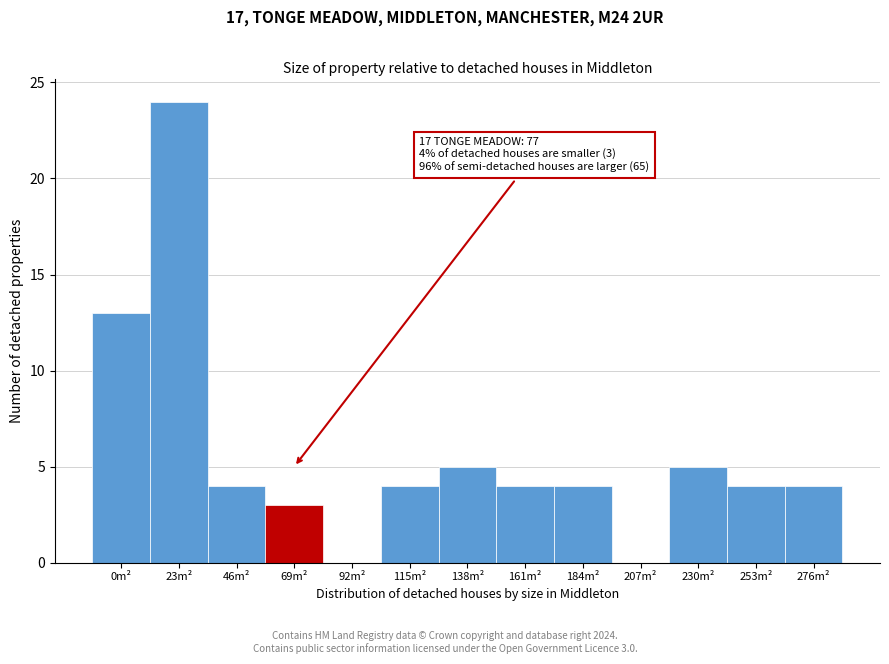

Reading right to left, transcribe all the data shown in this chart.

276m²=4	253m²=4	230m²=5	207m²=0	184m²=4	161m²=4	138m²=5	115m²=4	92m²=0	69m²=3	46m²=4	23m²=24	0m²=13